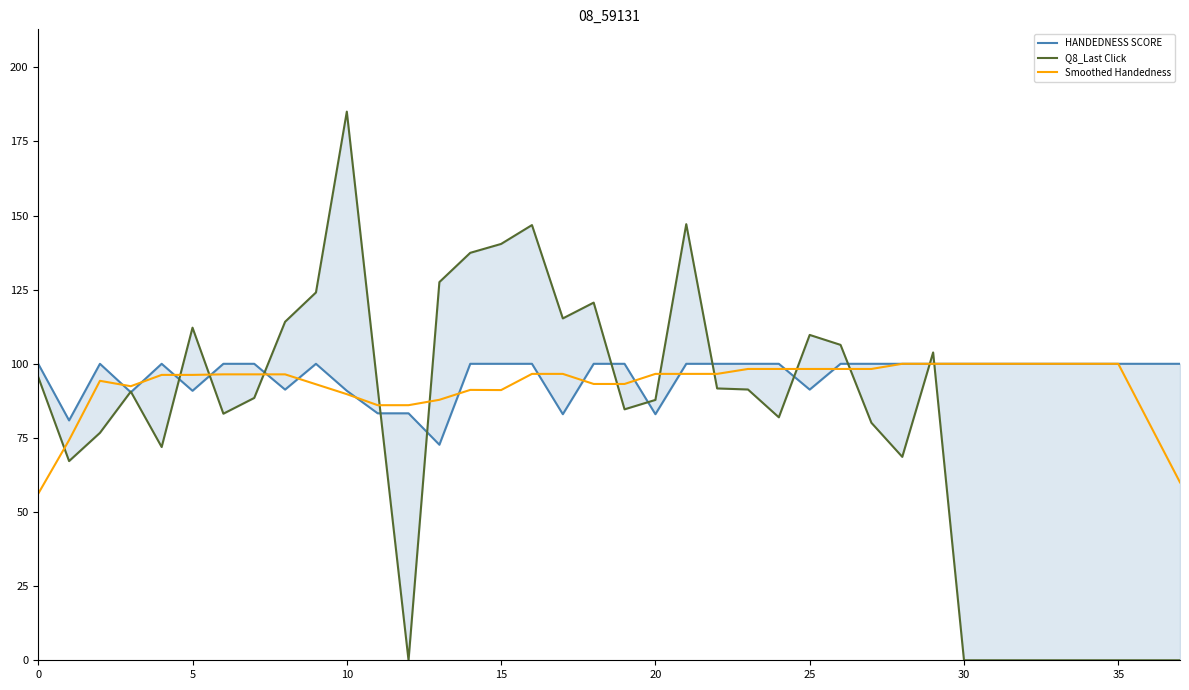

True or false: Smoothed Handedness has a value of 37.0 at 25.

False